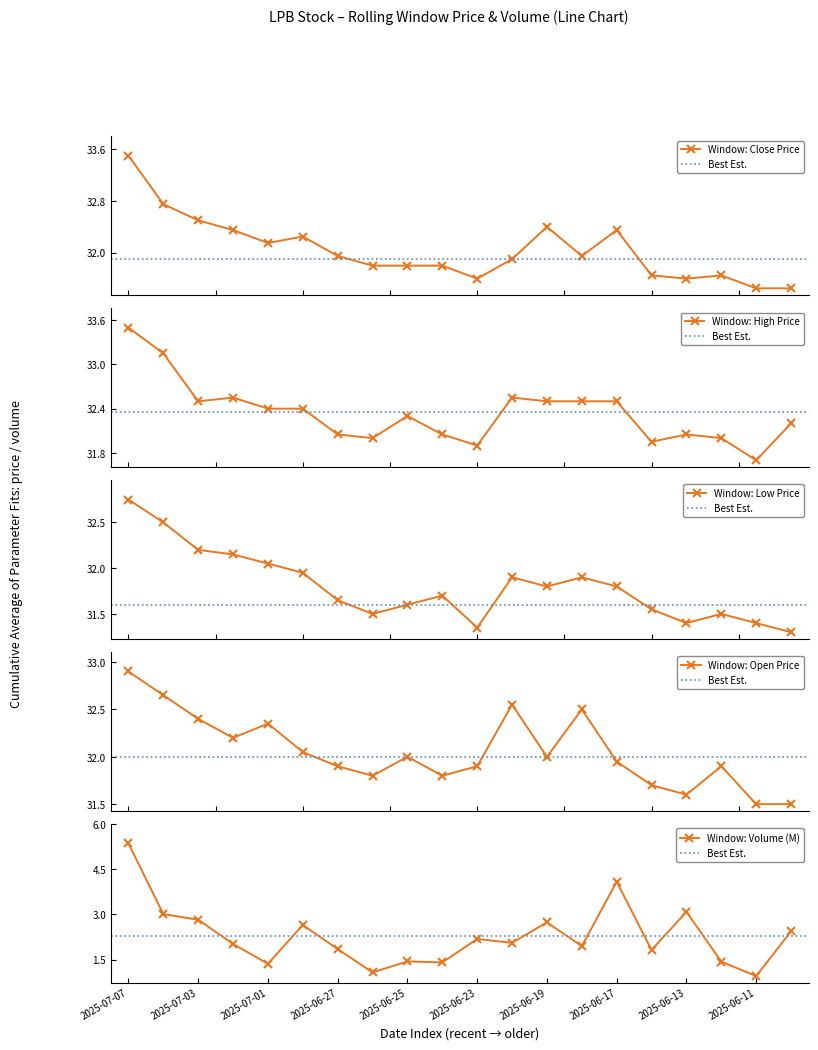

What is the highest value of the Window: Close Price series?

33.5